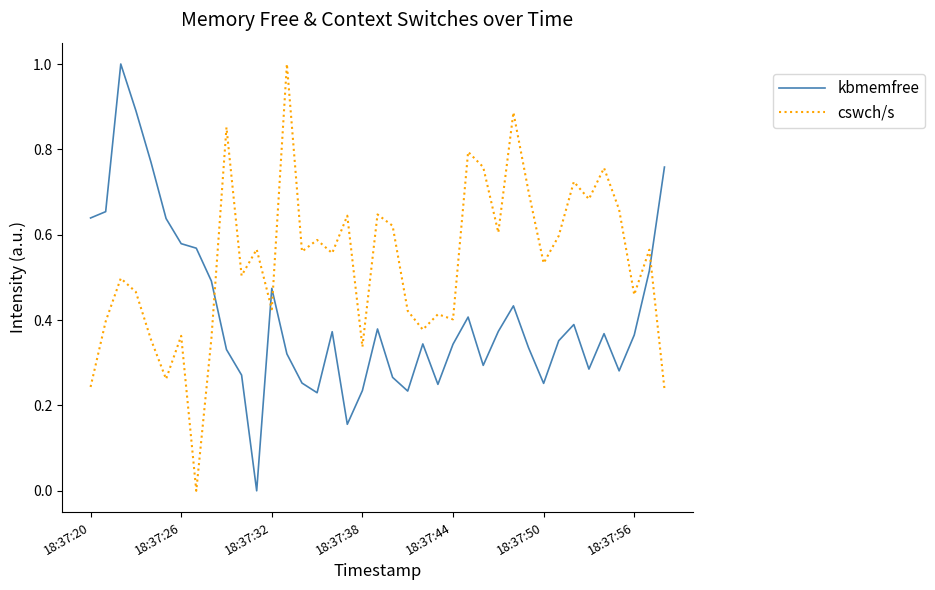

What is the highest value of the kbmemfree series?

1.0